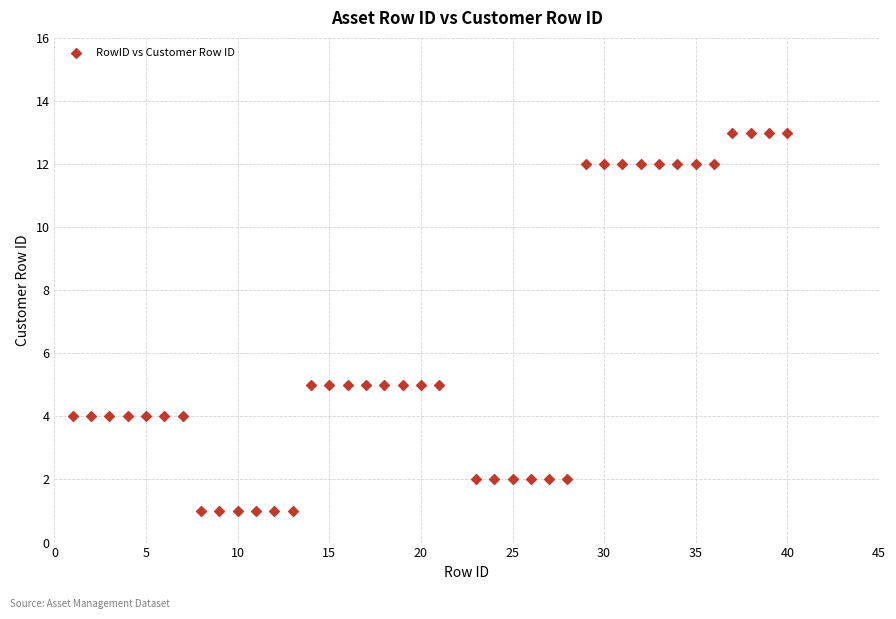

What is the range of X values (max minus min)?

39